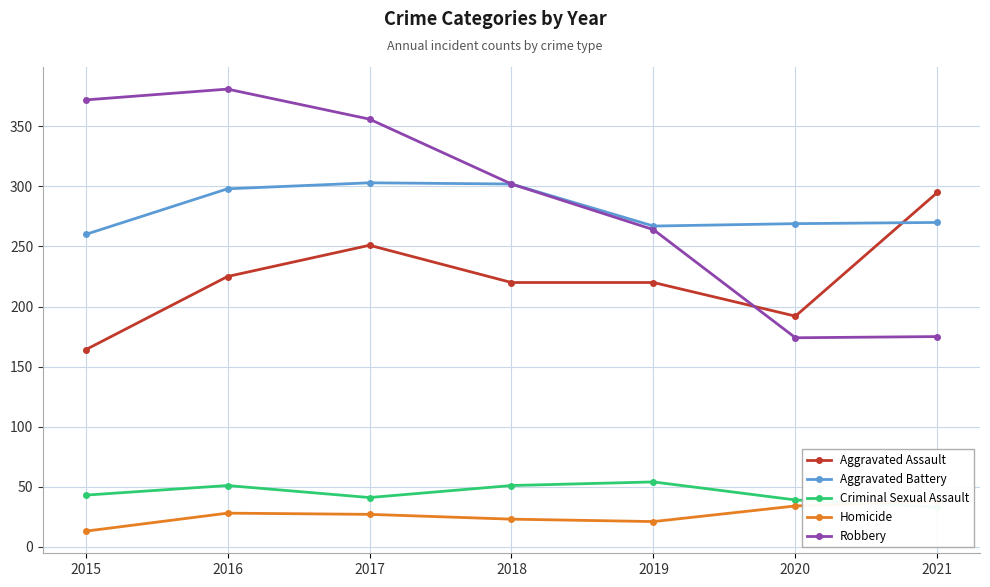

What is the sum of the Criminal Sexual Assault values at 2016 and 2015?

94